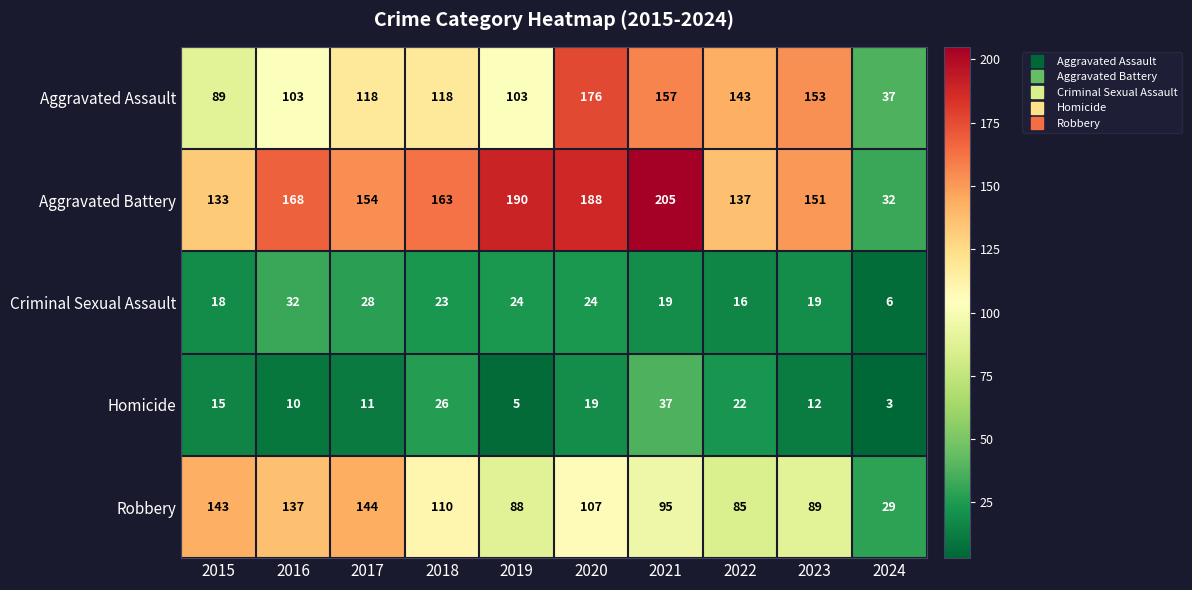

At which category does the chart reach its minimum across all series?

2024